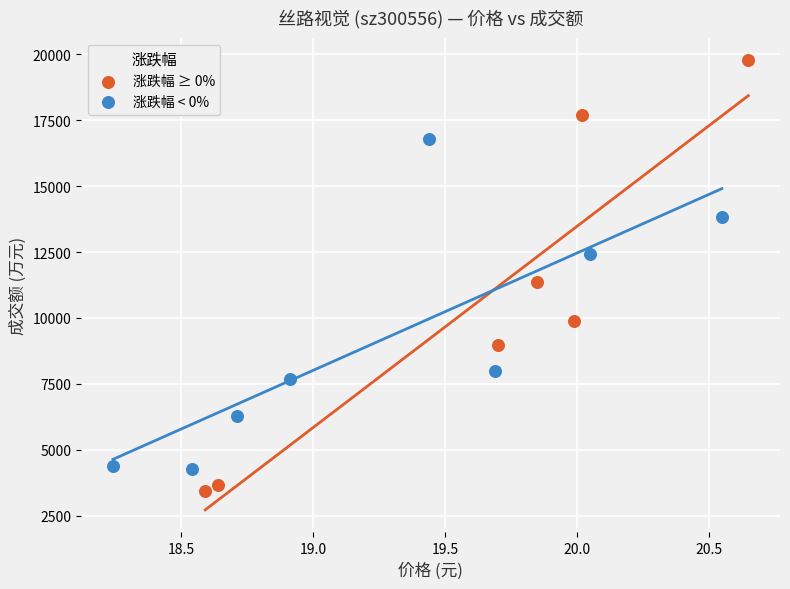

Which series reaches the maximum Y coordinate?

涨跌幅 ≥ 0%